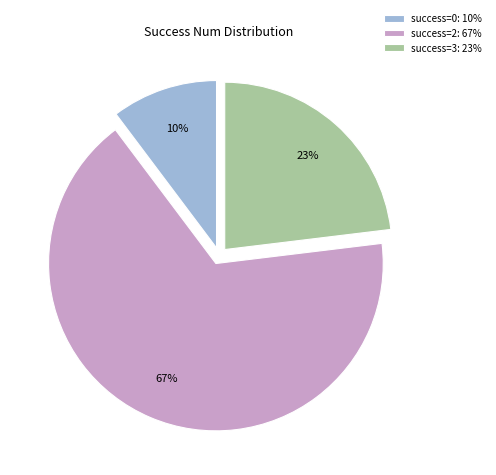

Is it true that success=3: 23% is 23% of the pie?

True